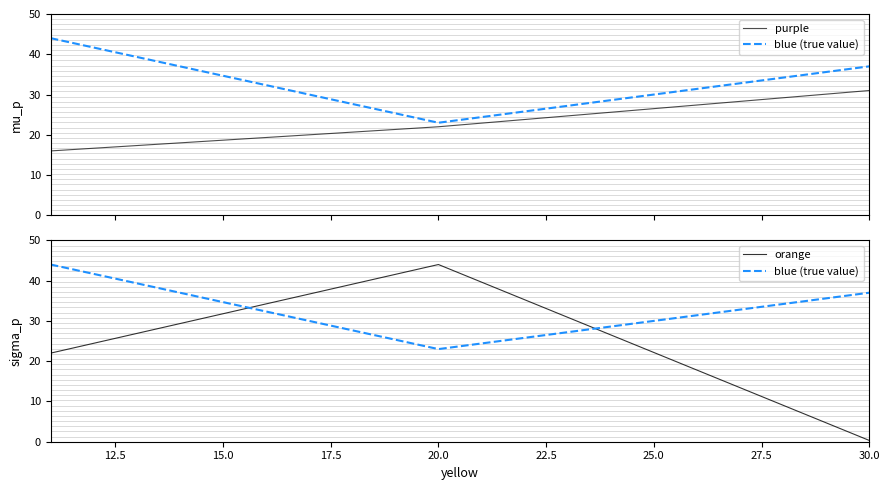

What is the value of the purple point at the 2nd from the left?

22.0